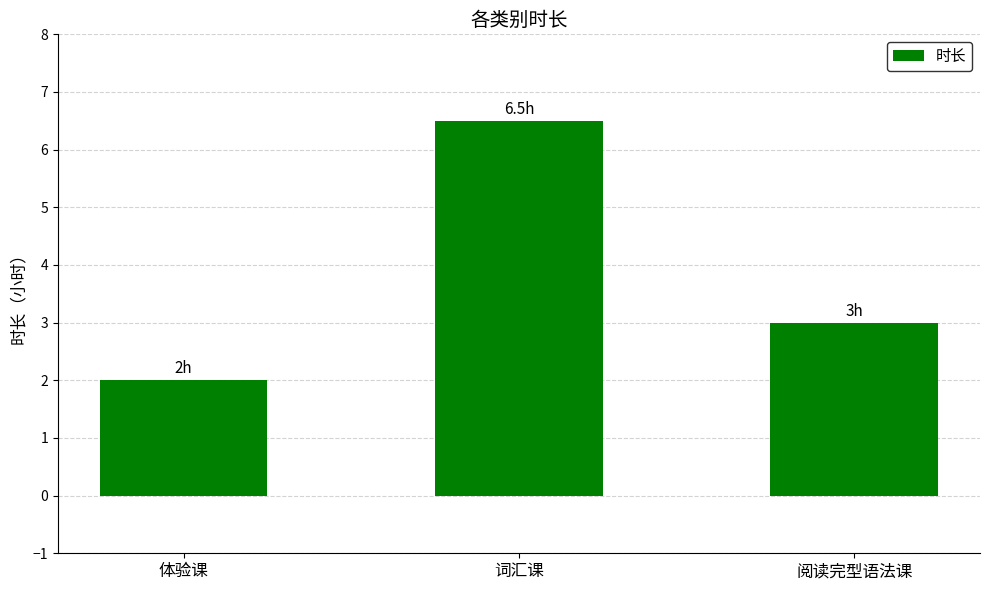

What is the difference between the values at 体验课 and 词汇课?

4.5